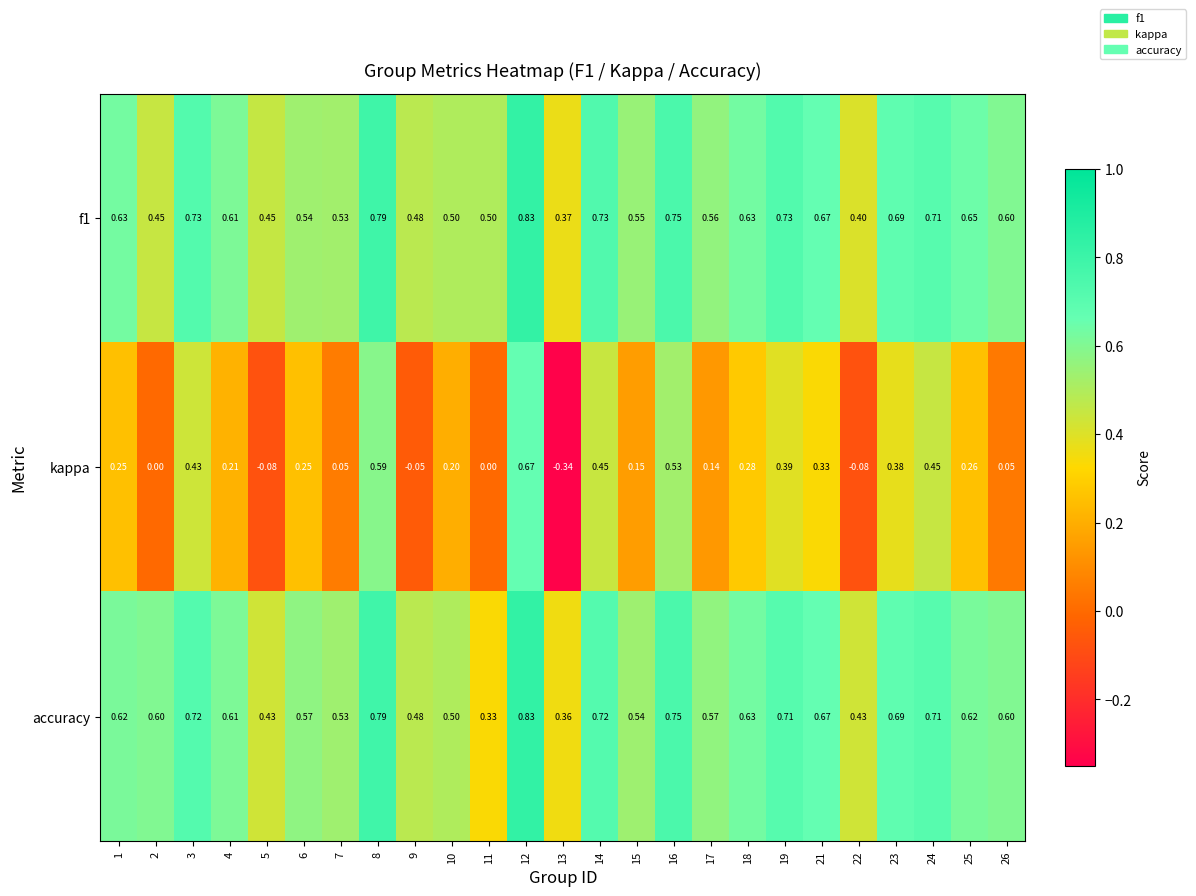

Which series changed the most between 7 and 12?

kappa